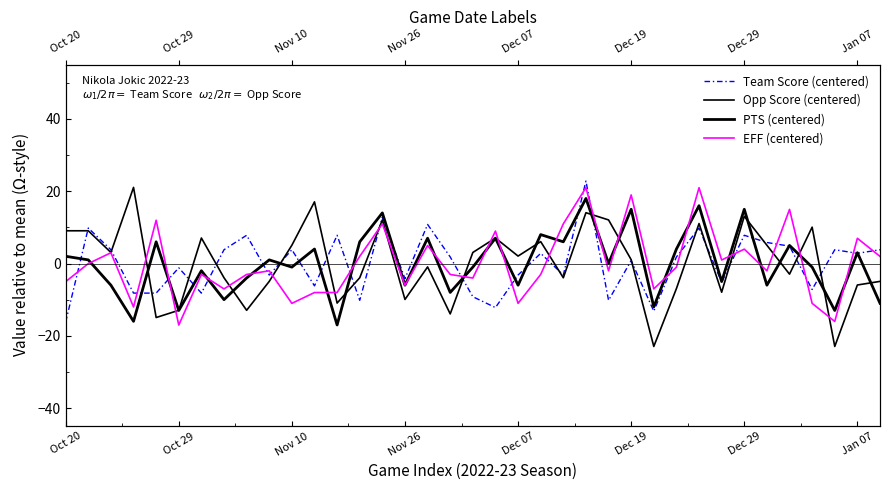

At which category is the sum across all series the highest?

23